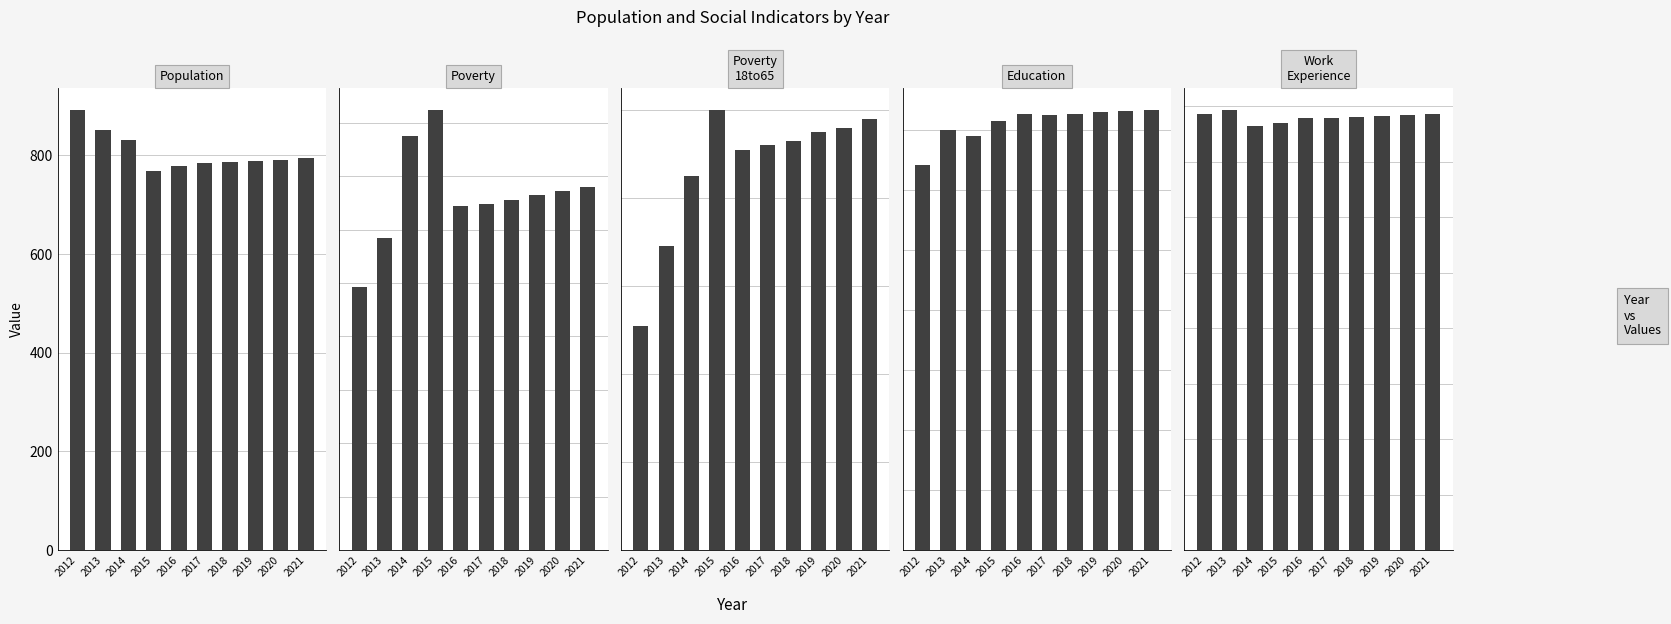

Is the value of Education at 2020 greater than the value of Poverty_18to65 at 2016?

Yes